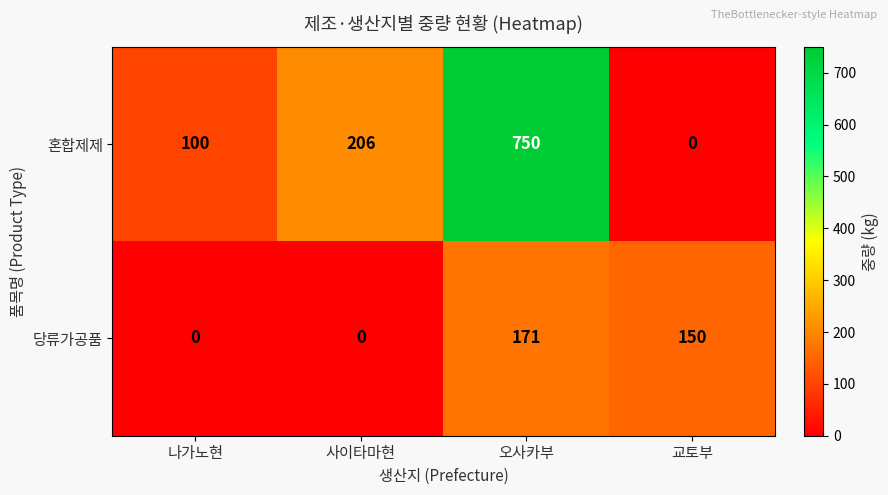

List the series in order of their peak value, lowest first.

당류가공품, 혼합제제